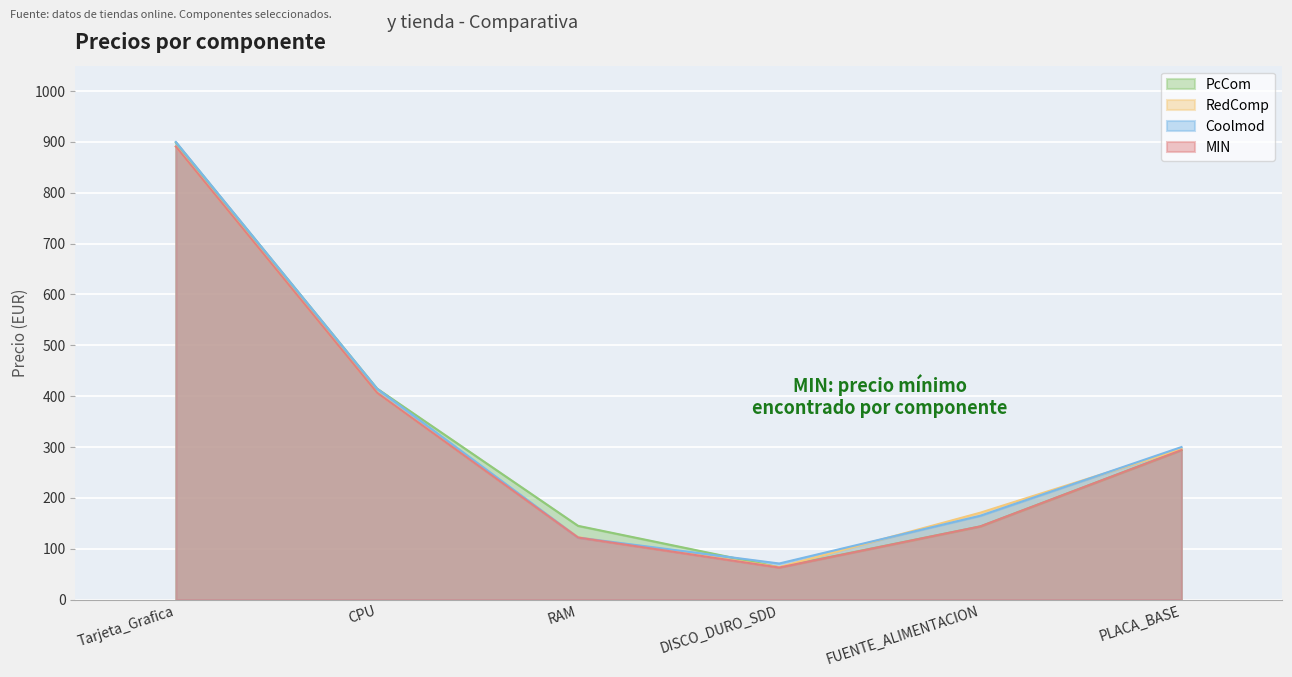

True or false: PcCom and MIN cross at least once.

False